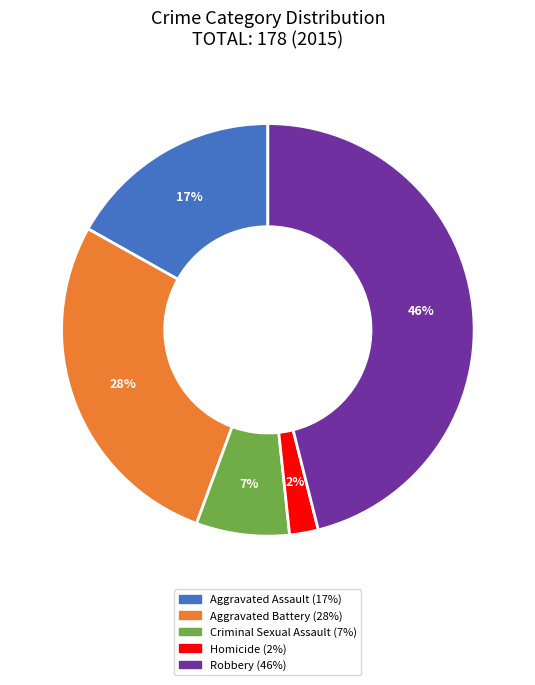

How many segments does this pie chart have?

5